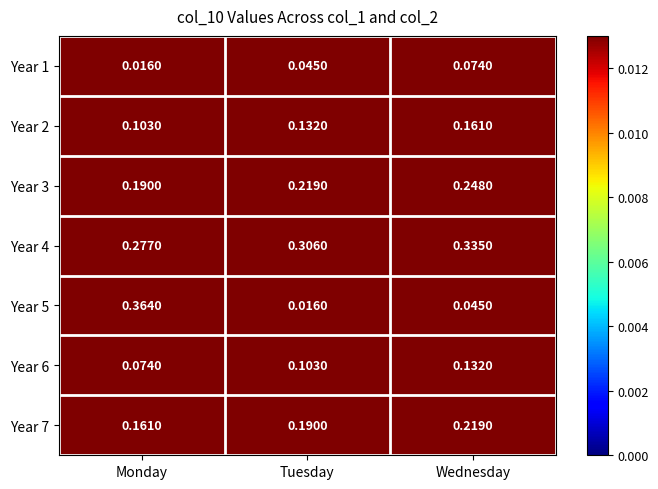

At which label is Year 6 closest to 0?

Monday